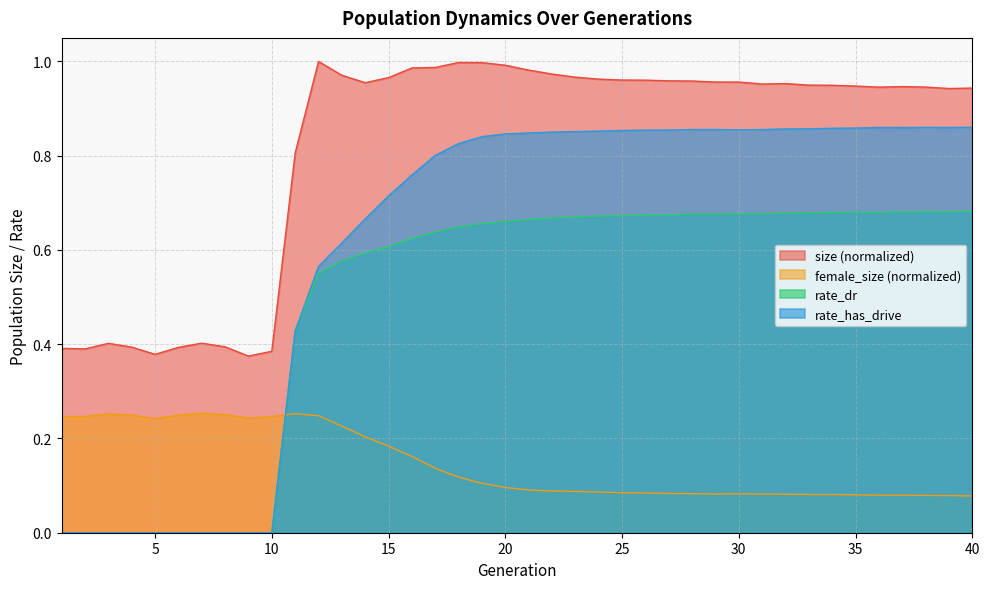

Between 1 and 29, which is larger?

29